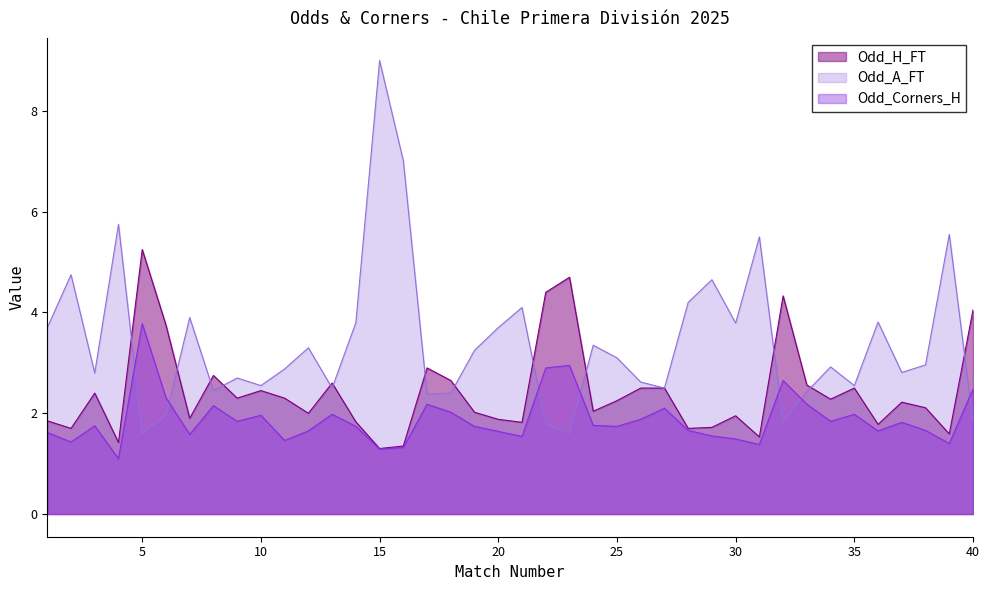

How many distinct data groups are displayed?

3